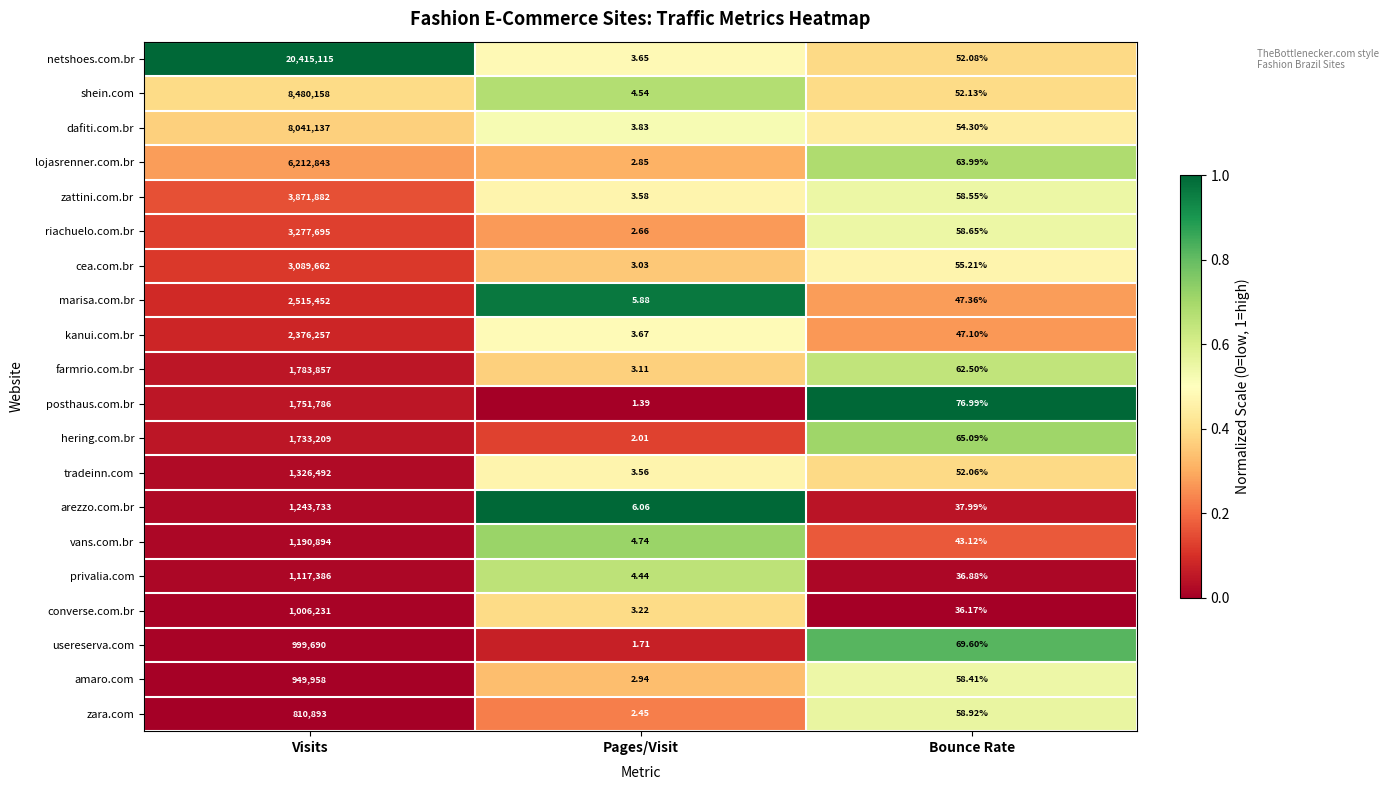

Between Pages/Visit and Bounce Rate, which series saw the biggest shift?

posthaus.com.br